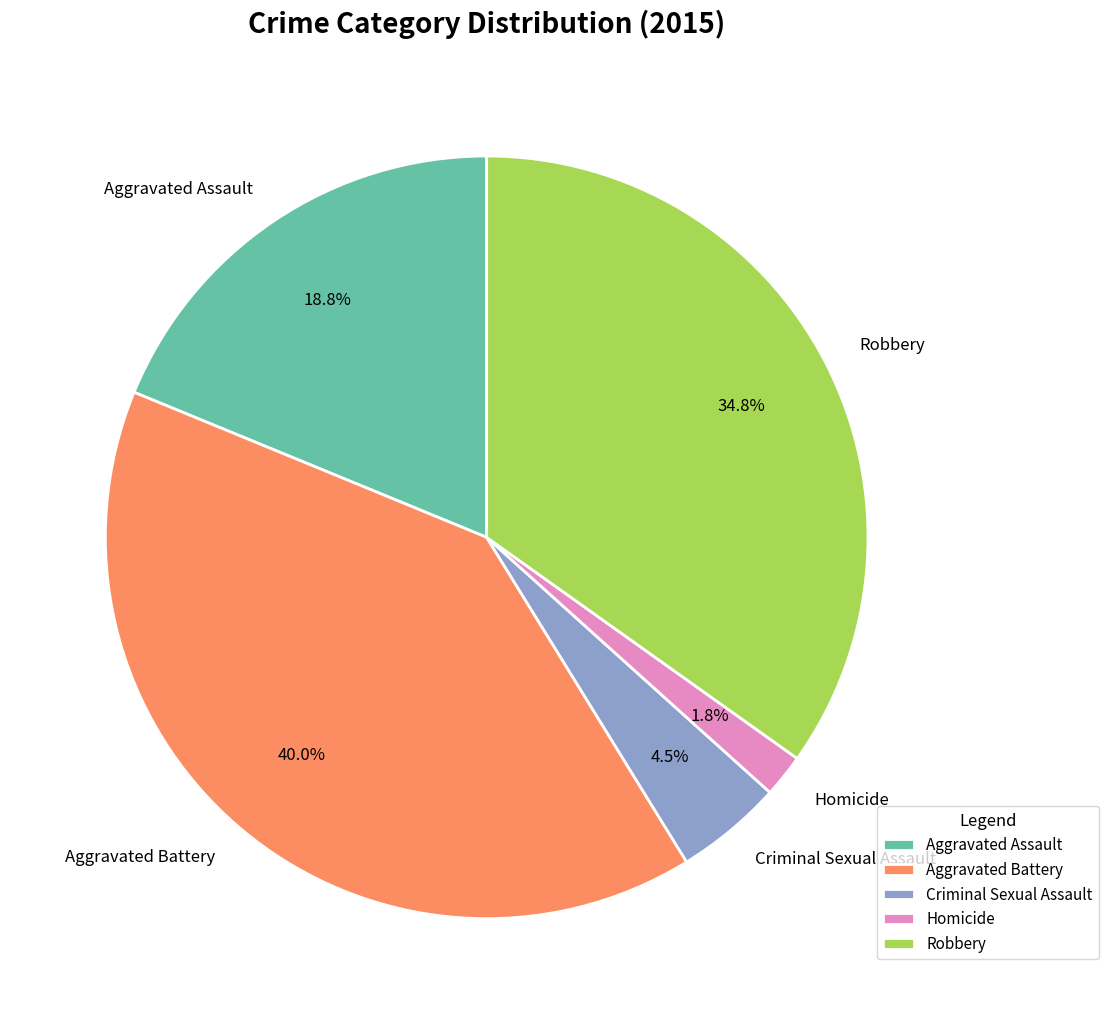

Rank the categories by value from lowest to highest.

Homicide, Criminal Sexual Assault, Aggravated Assault, Robbery, Aggravated Battery